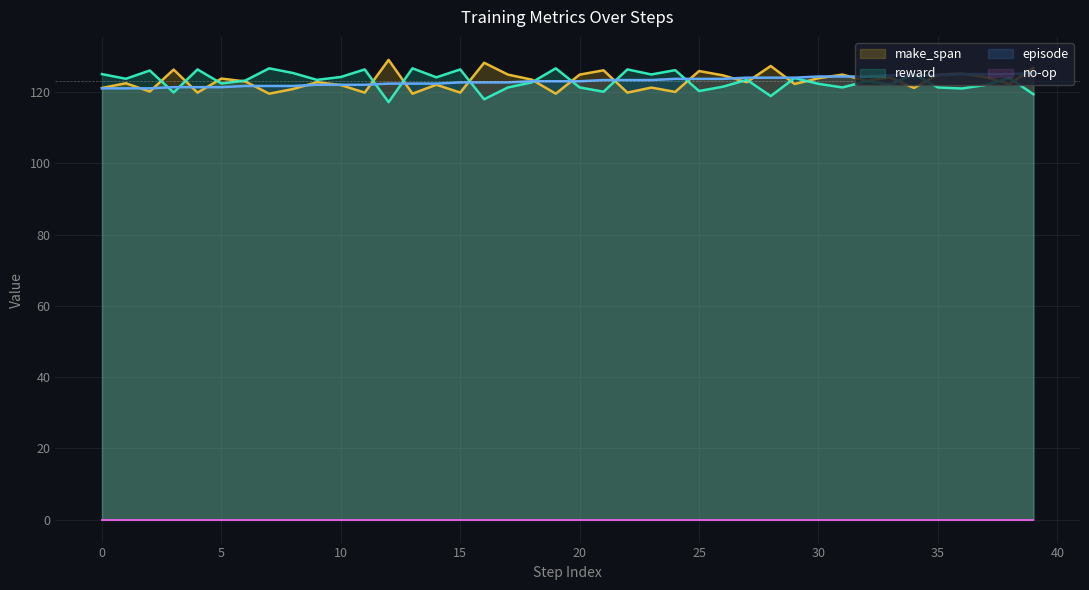

How many data points does each series have?

40